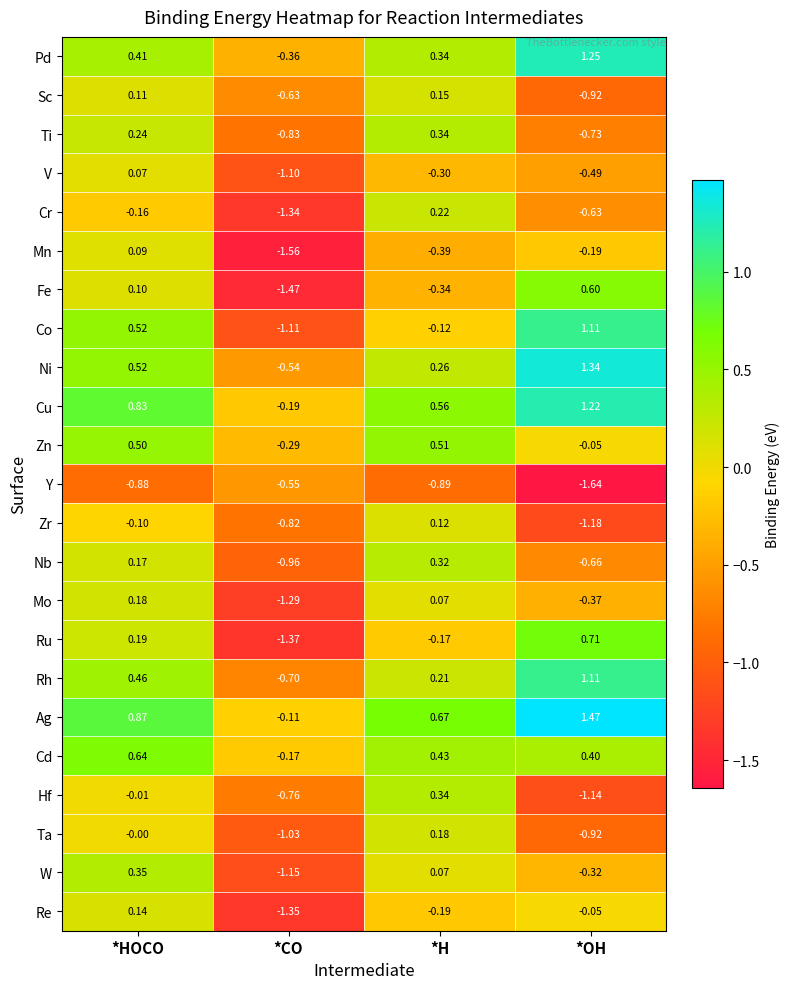

What is the total value across all series at *H?

2.4